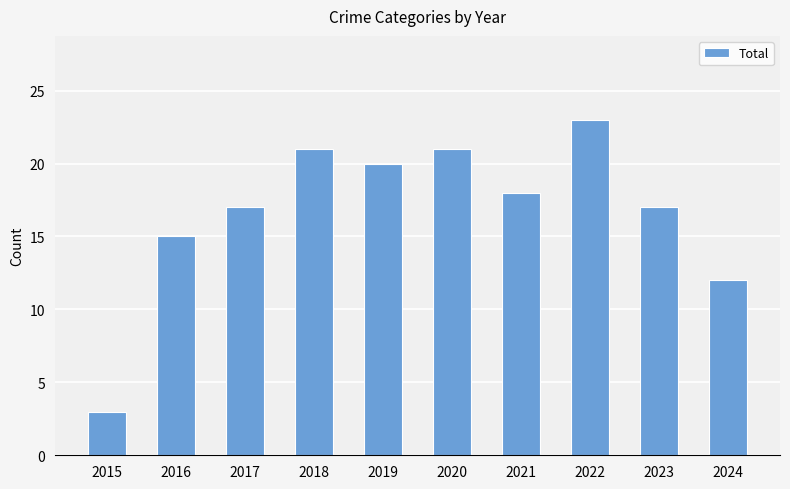

What is the approximate value at 2024?

12